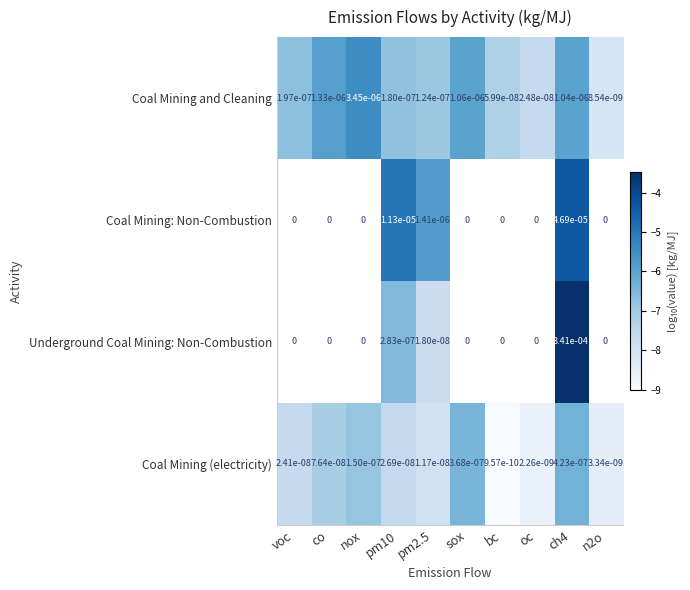

At pm2.5, list the series in order from largest to smallest.

Coal Mining: Non-Combustion, Coal Mining and Cleaning, Underground Coal Mining: Non-Combustion, Coal Mining (electricity)